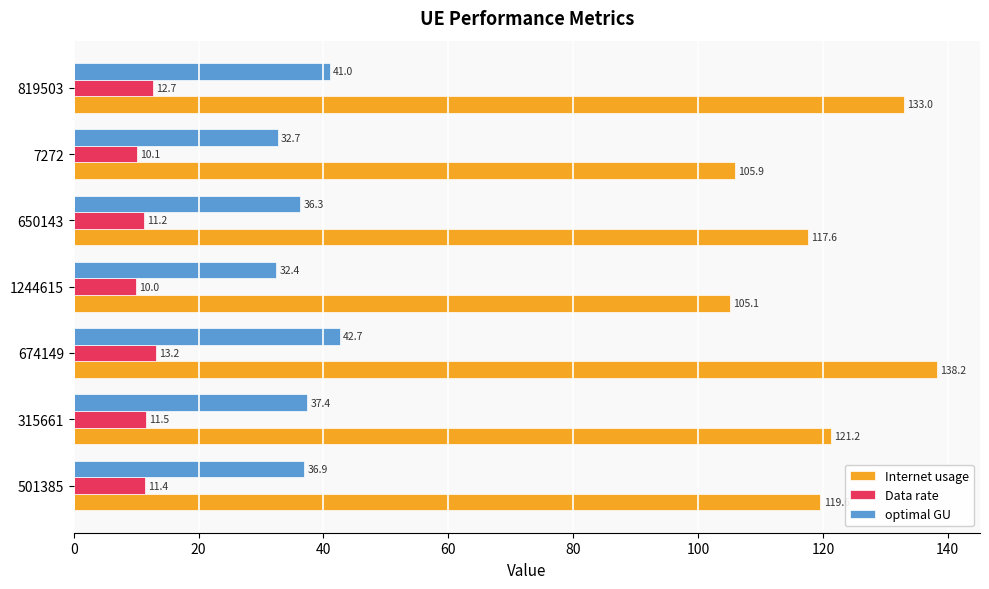

Between 501385 and 674149, which series saw the biggest shift?

Internet usage